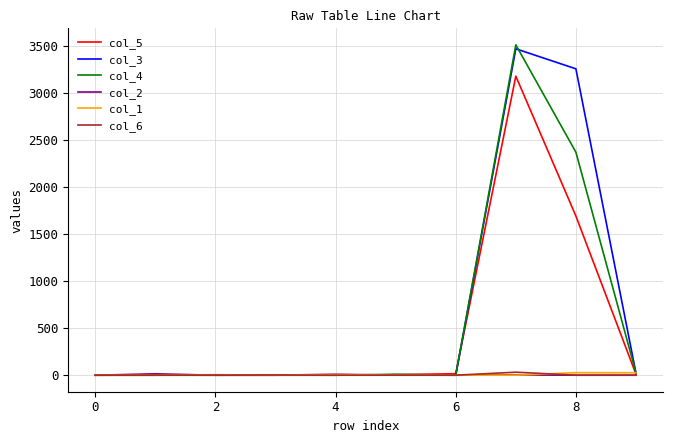

What is the average value of the col_2 series?

3